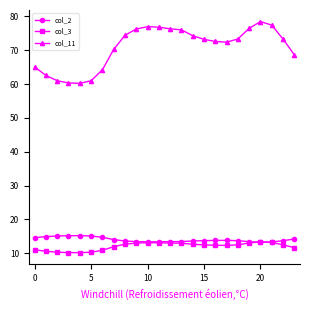

True or false: col_2 and col_11 intersect in this chart.

False